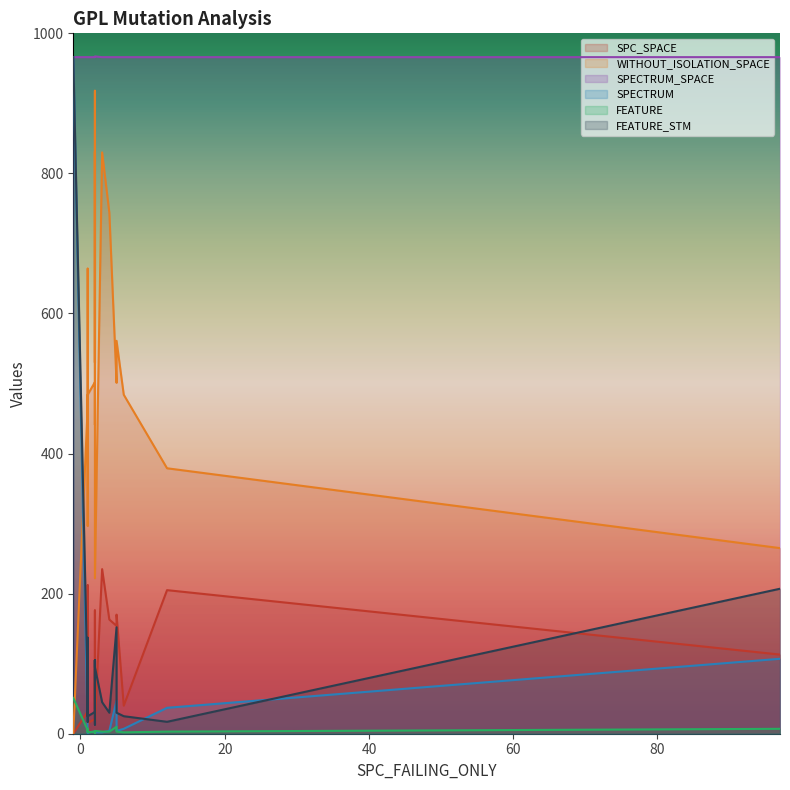

Which series changed the most between 8 and 18?

WITHOUT_ISOLATION_SPACE